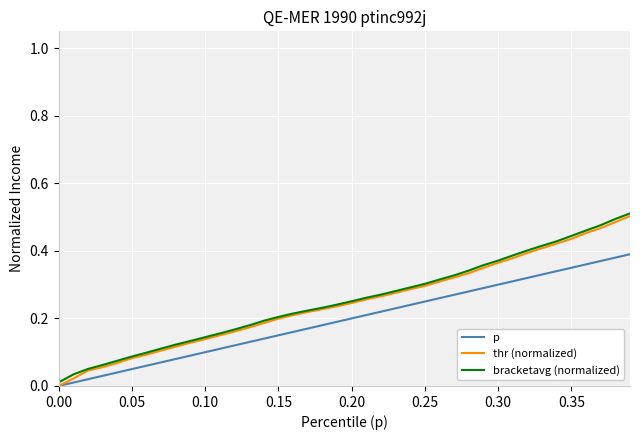

What are all the series names shown in the legend?

p, thr (normalized), bracketavg (normalized)